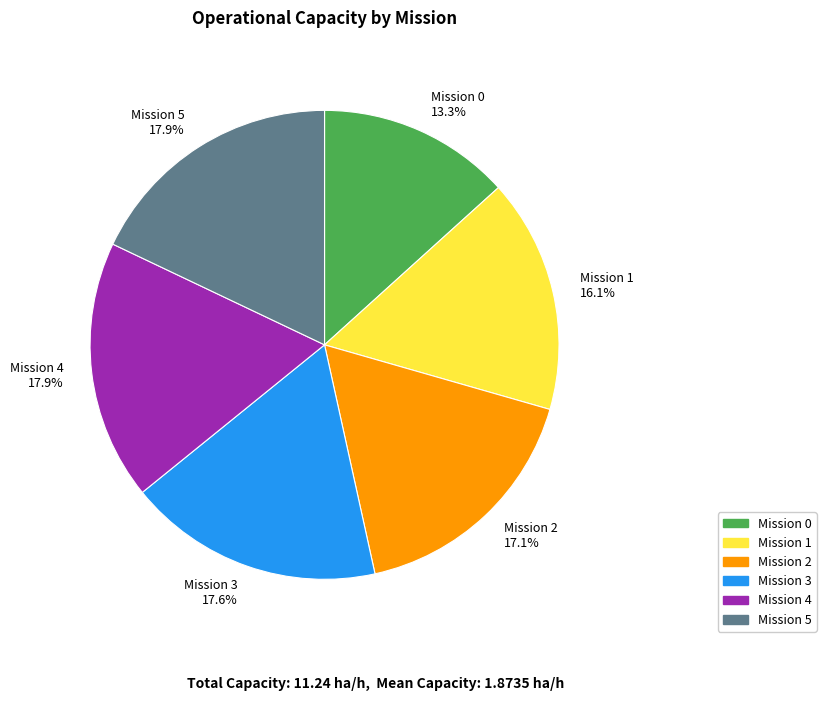

Which category has the smallest portion of the pie?

Mission 0 13.3%